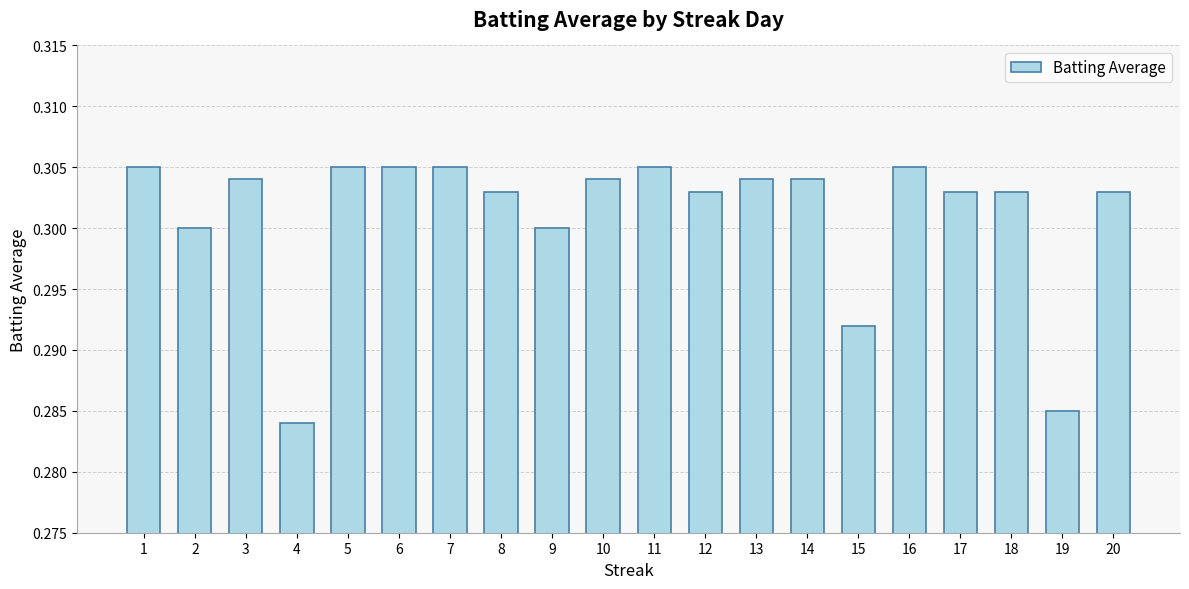

True or false: the data shows 0.5 at 4.

False